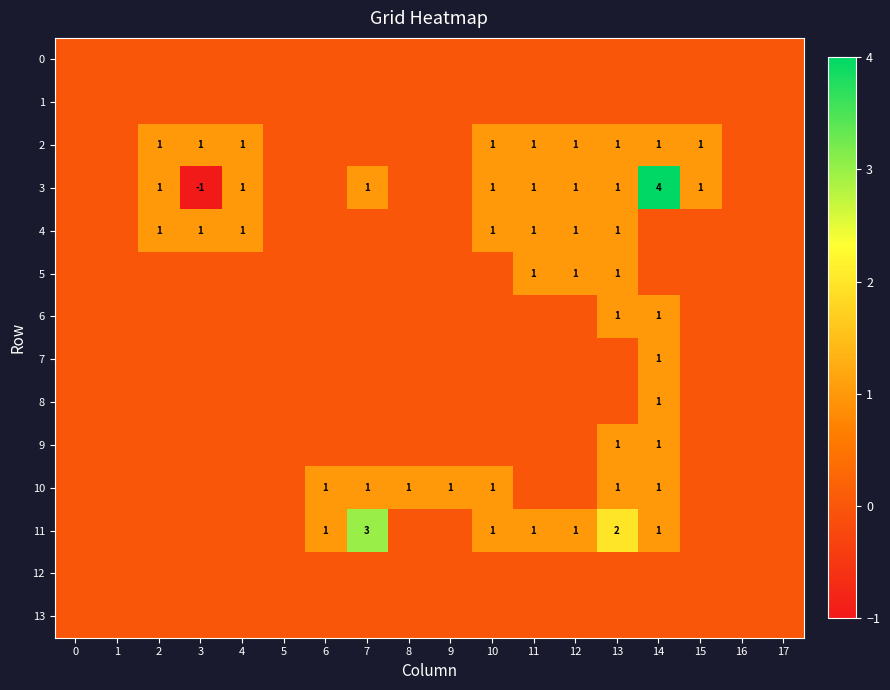

What is the difference between the second highest and second lowest values in the 11 series?

2